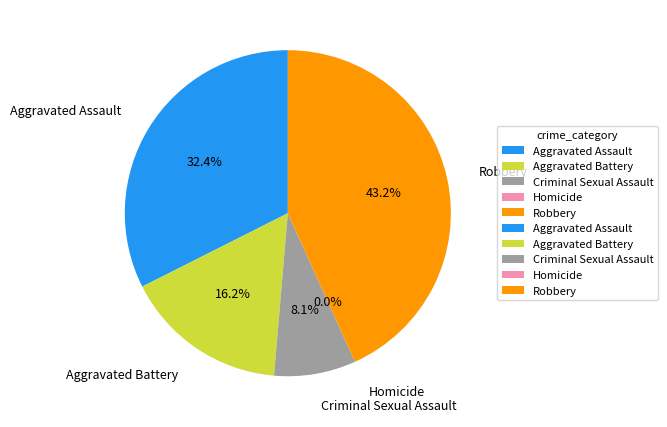

Is the sum of Aggravated Battery and Criminal Sexual Assault greater than half?

No